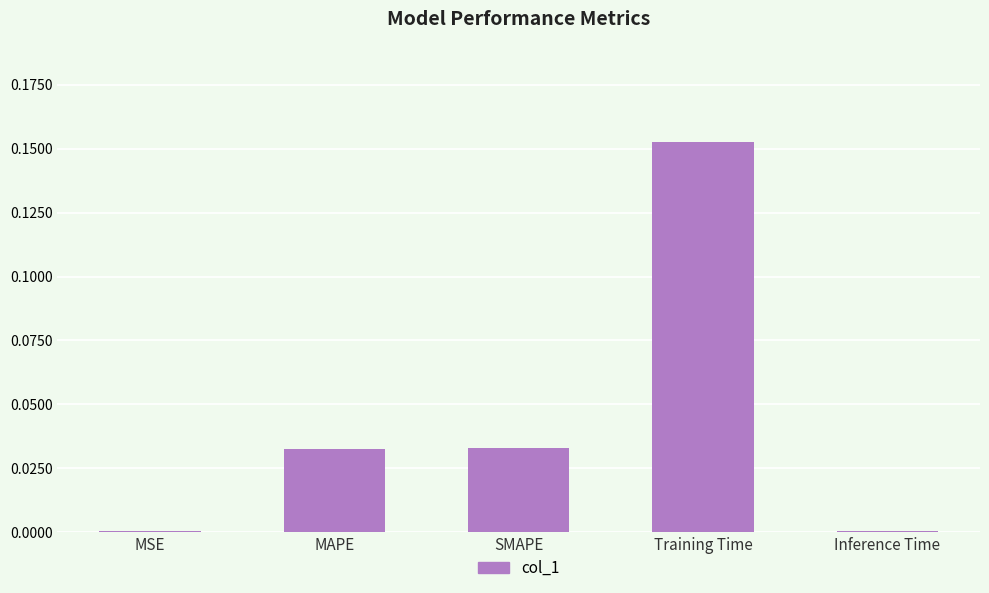

Which label corresponds to the largest value in the chart?

Training Time